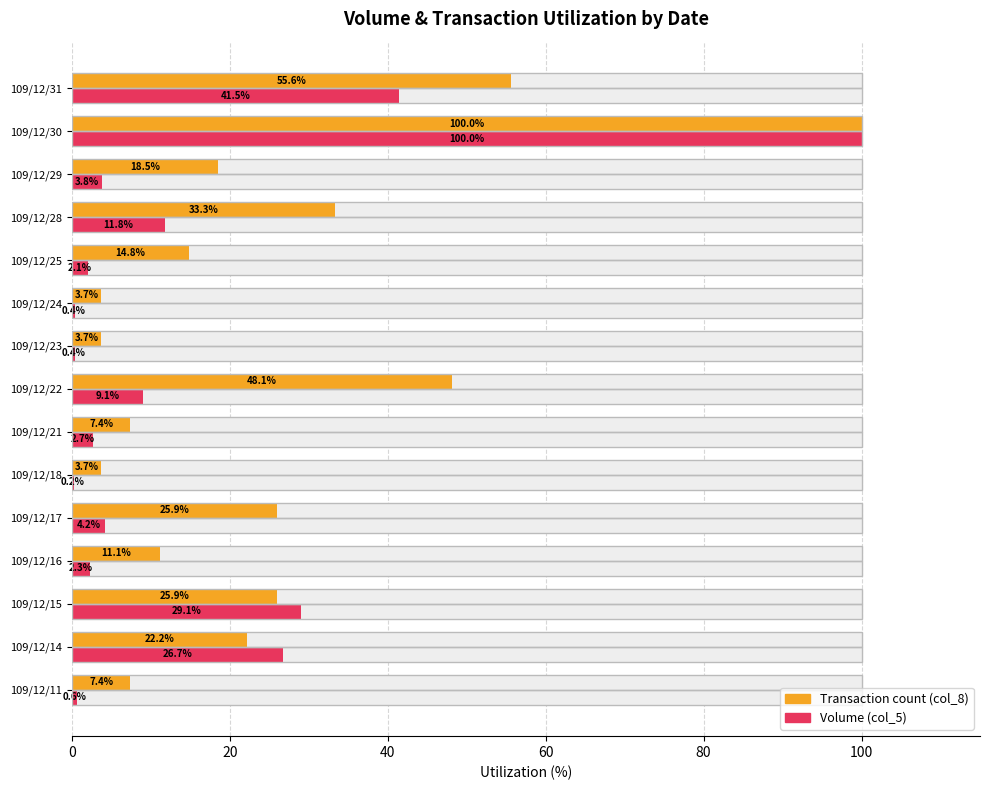

What is the difference between the highest and lowest values at 109/12/24?

3.3